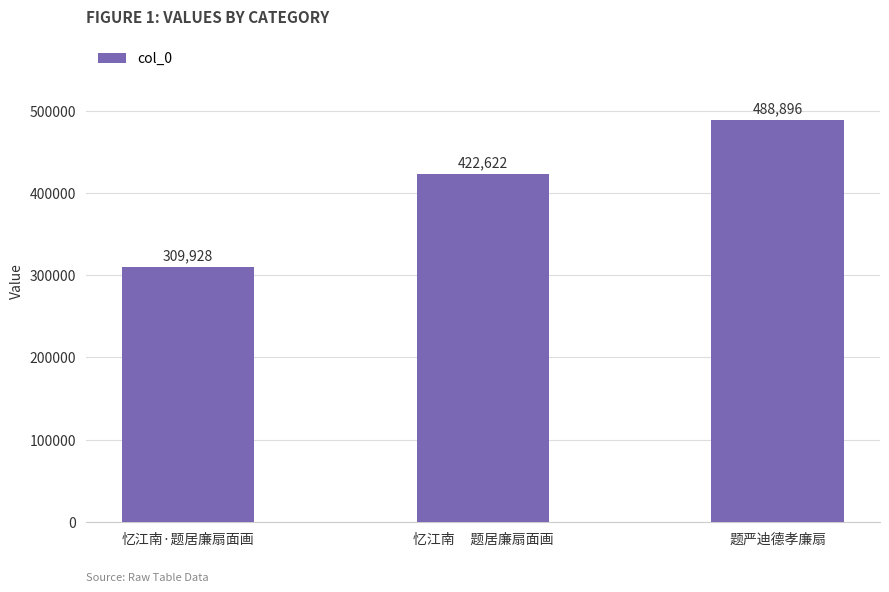

Are the bars horizontal?

No